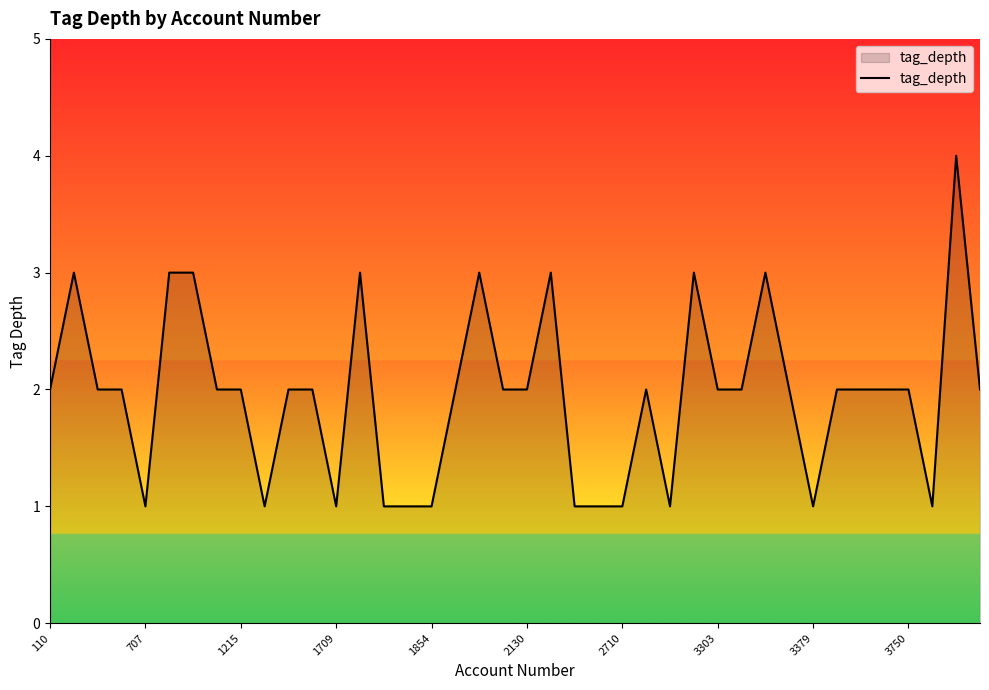

What is the sum of all values?

78